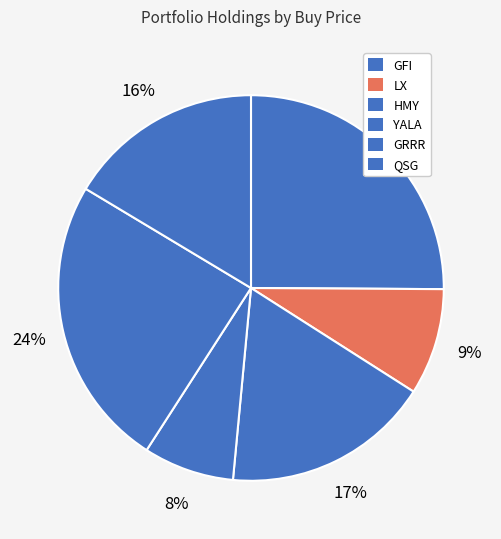

Is the sum of GRRR and QSG greater than half?

No